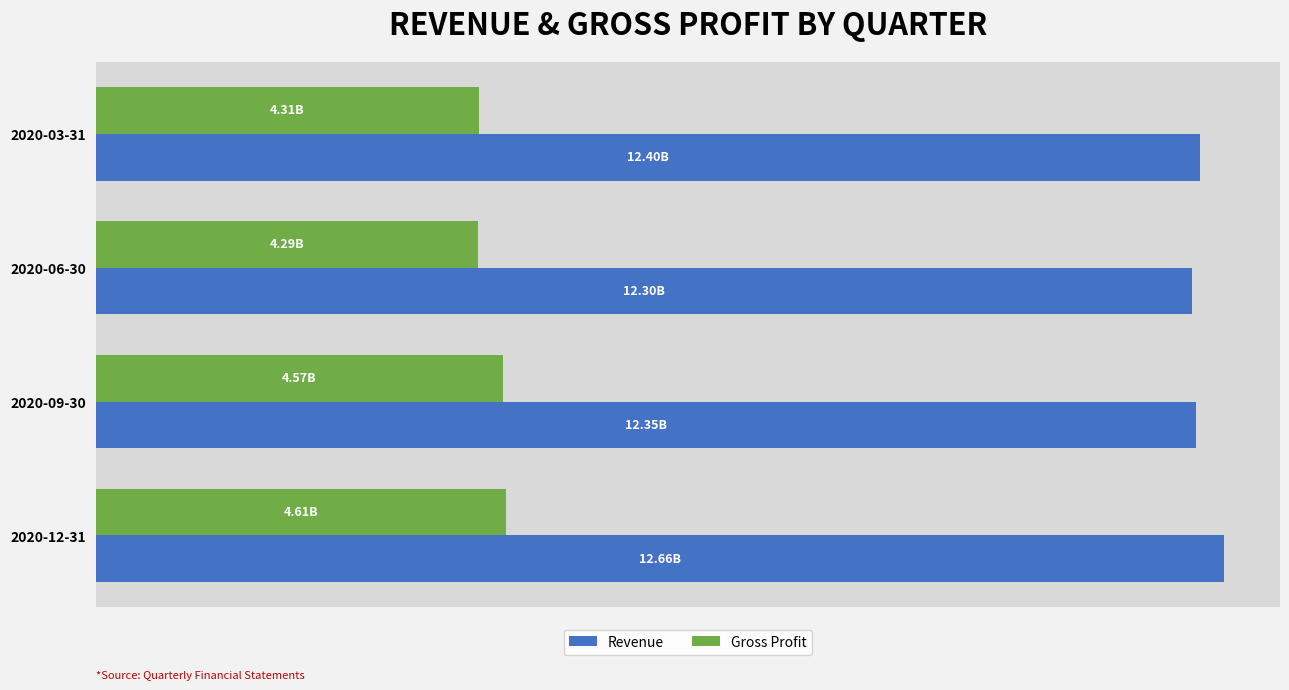

What is the maximum value for Gross Profit?

4611000000